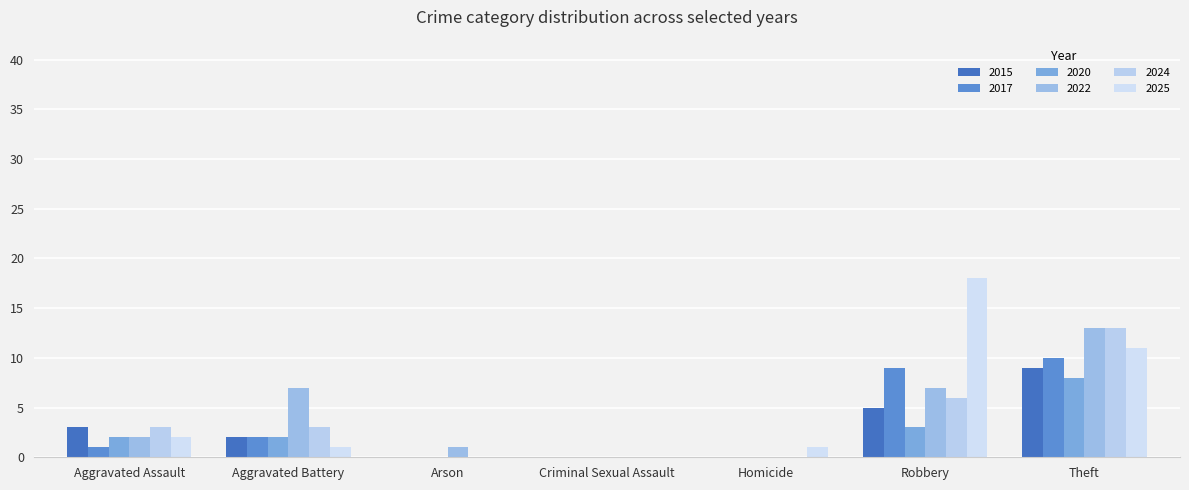

Where does the 2015 series first go above 2?

Aggravated Assault